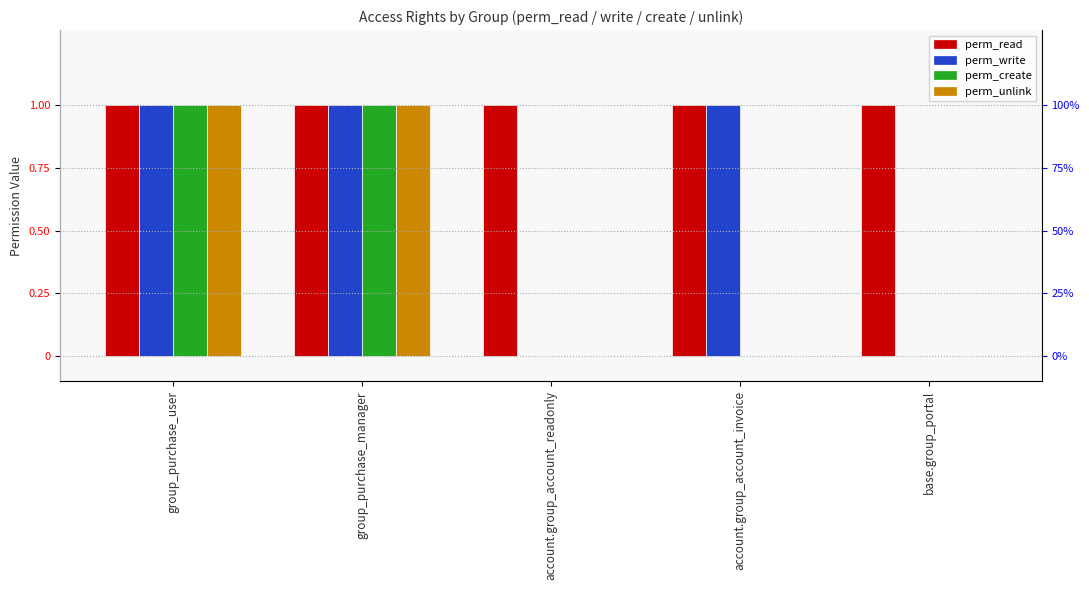

What is the total value across all series at account.group_account_readonly?

1